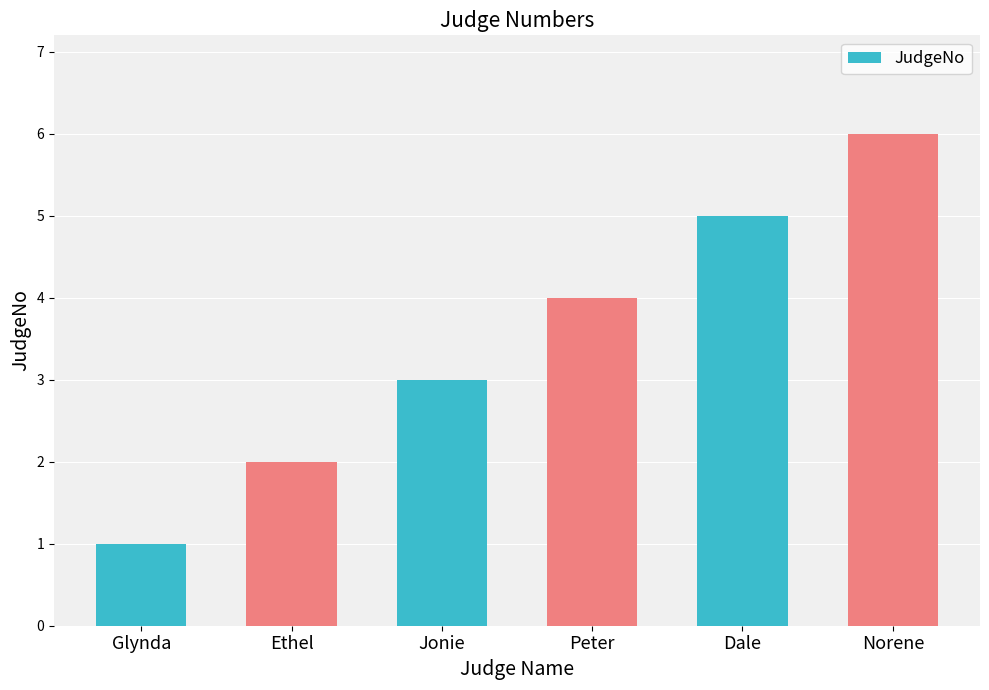

How many values are between 2 and 5?

4